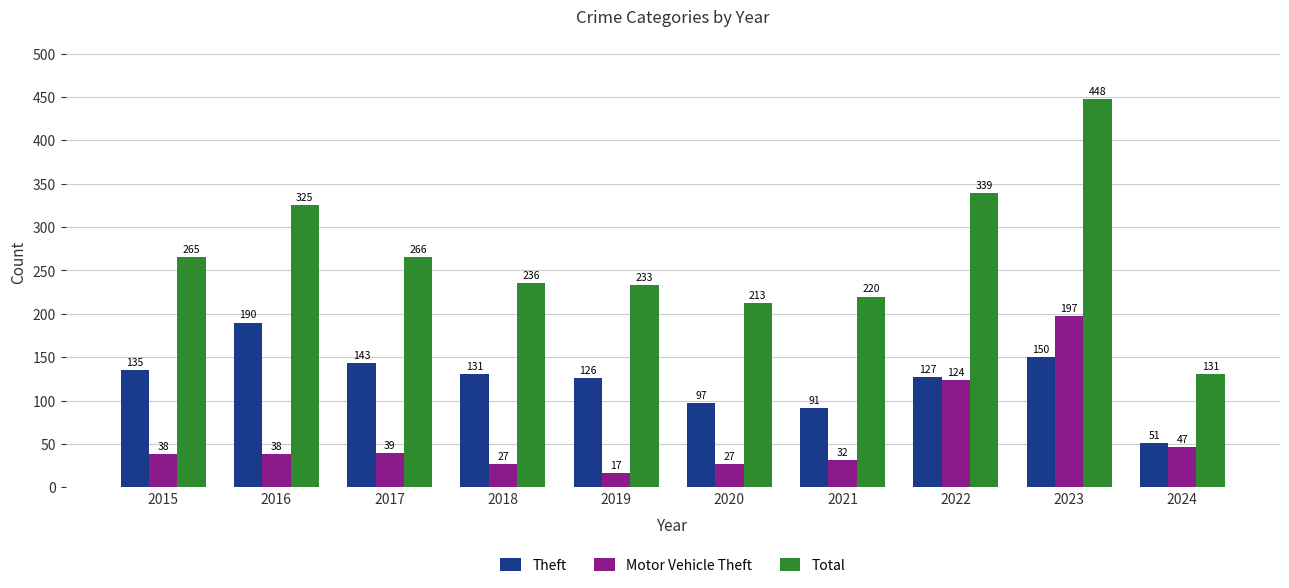

What is the value of the Motor Vehicle Theft bar at the 6th from the left?

27